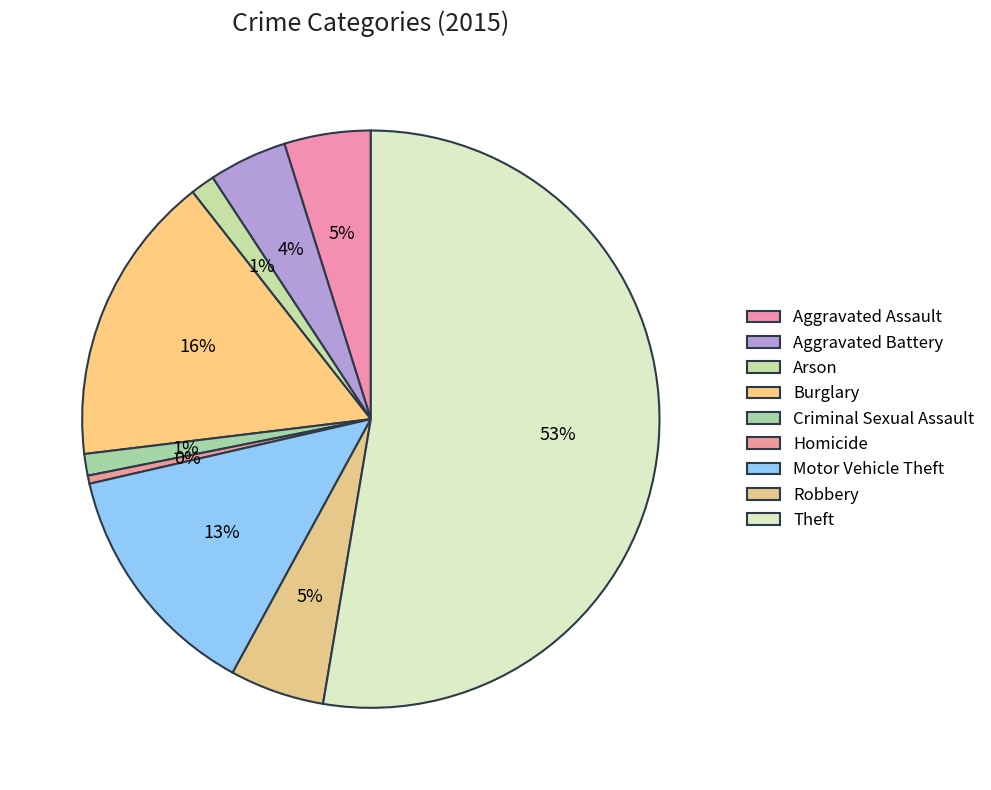

How many slices are in this pie chart?

9